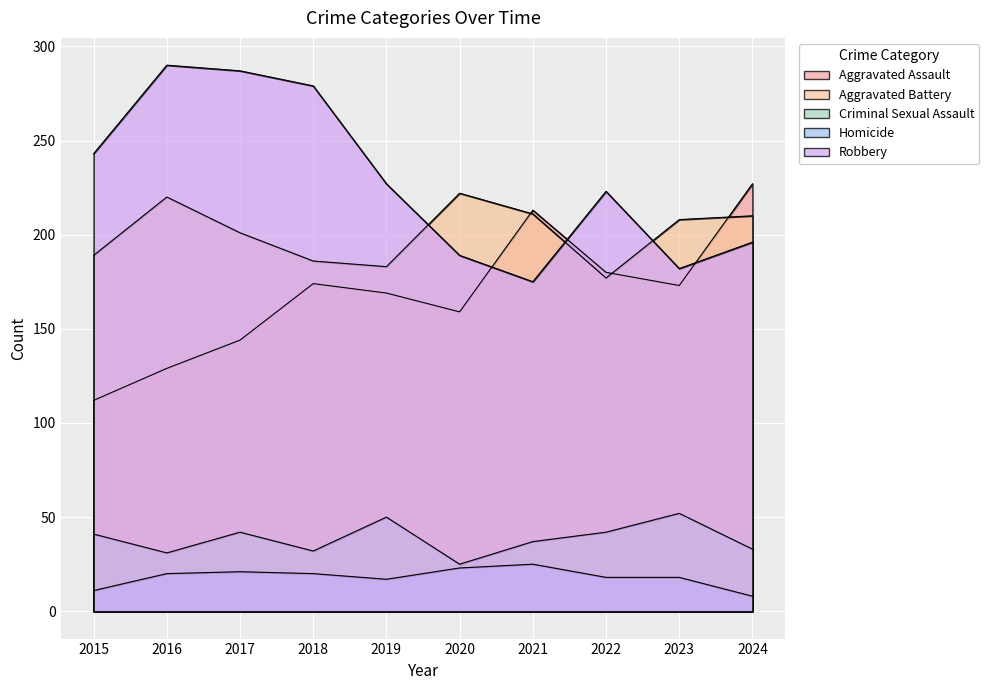

At which category does Aggravated Battery reach its first local peak?

2016